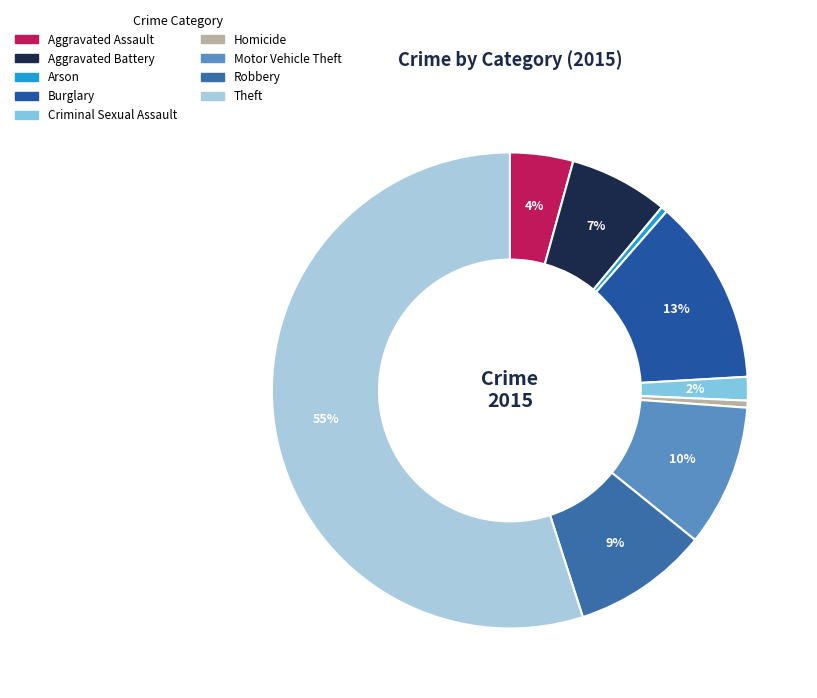

Which has a higher value, Robbery or Criminal Sexual Assault?

Robbery